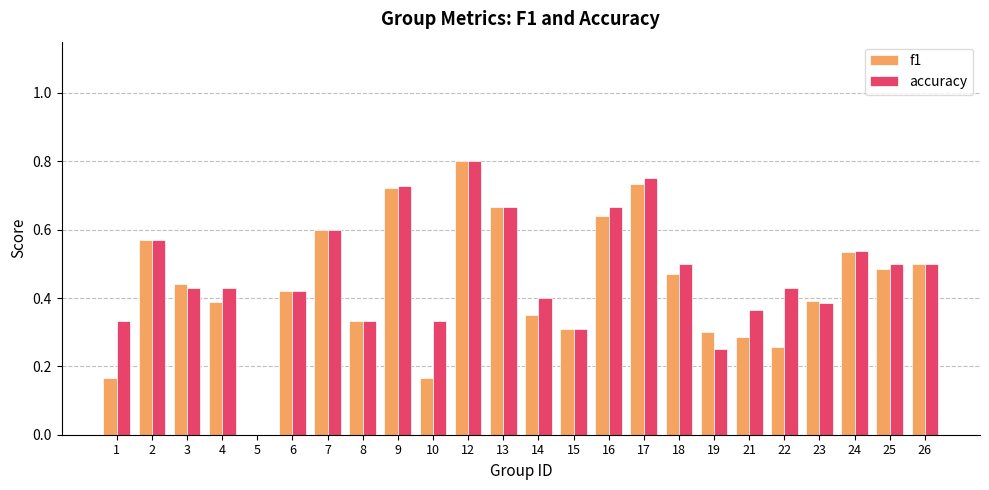

Which category has the highest value across all series?

12